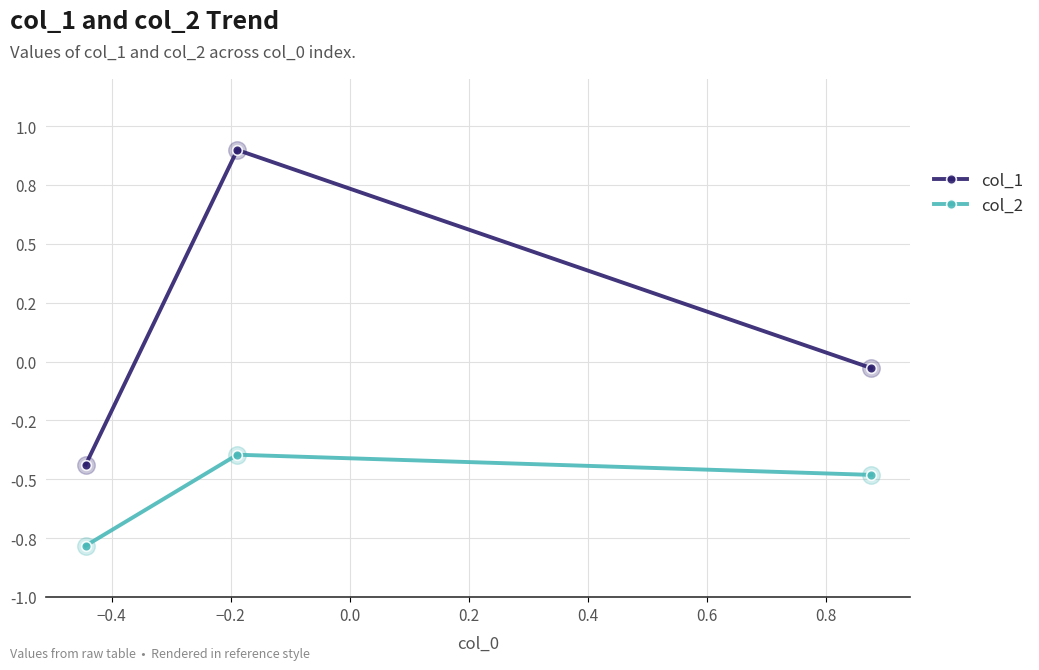

Which series has the largest total across all categories?

col_1